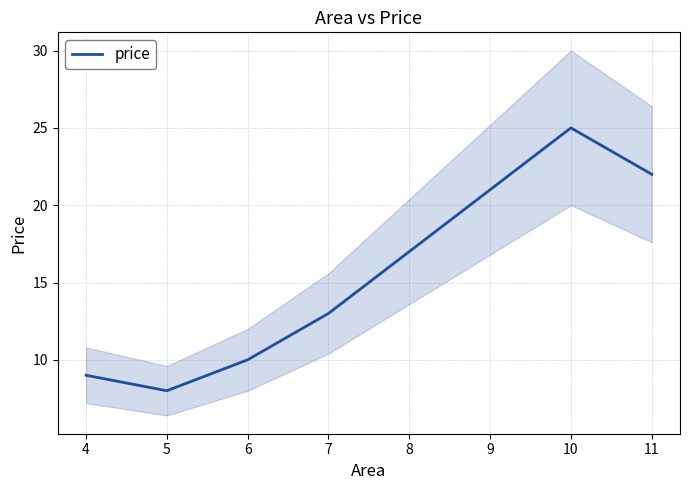

Reading left to right, what are all the values shown in this chart?

9	8	10	13	25	22